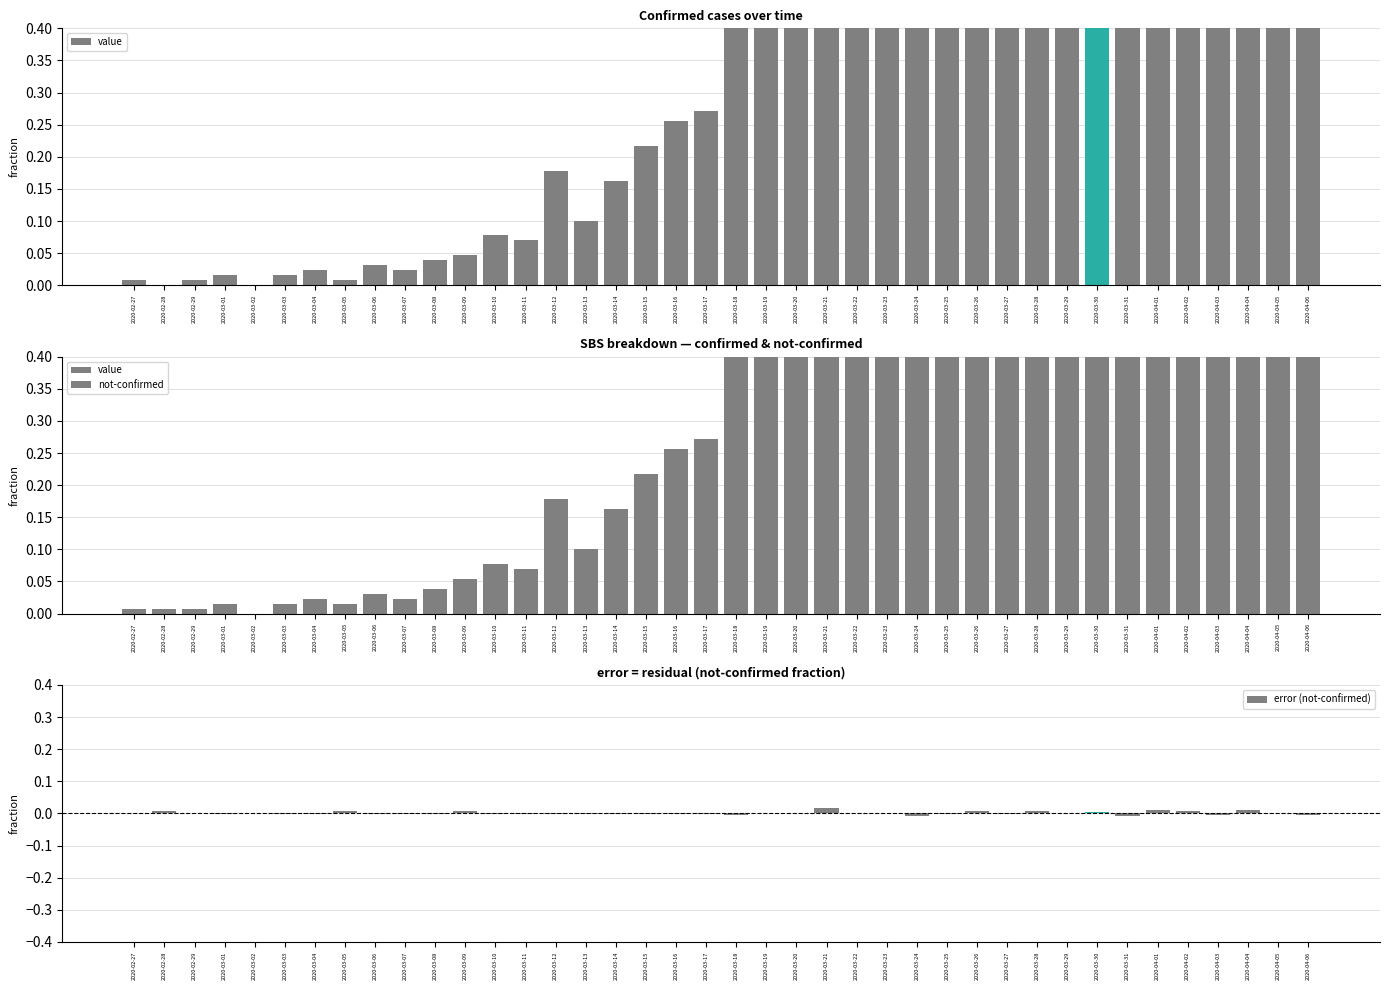

What is the label of the 34th bar from the right?

2020-03-04